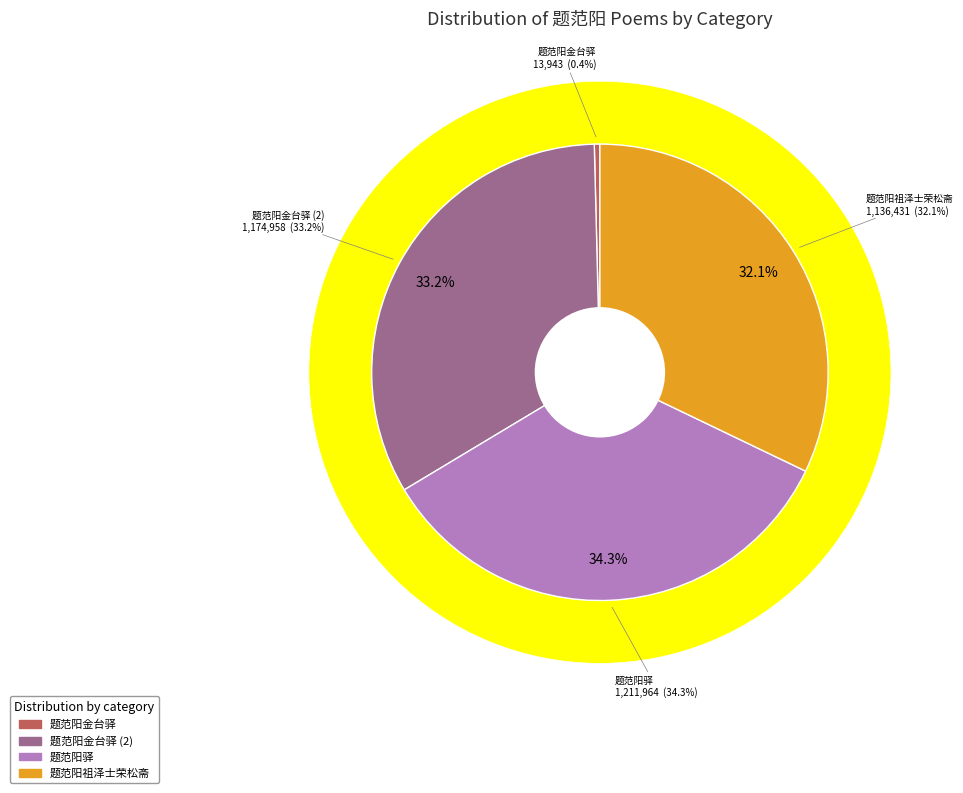

Is there any slice that represents more than half of the pie?

No